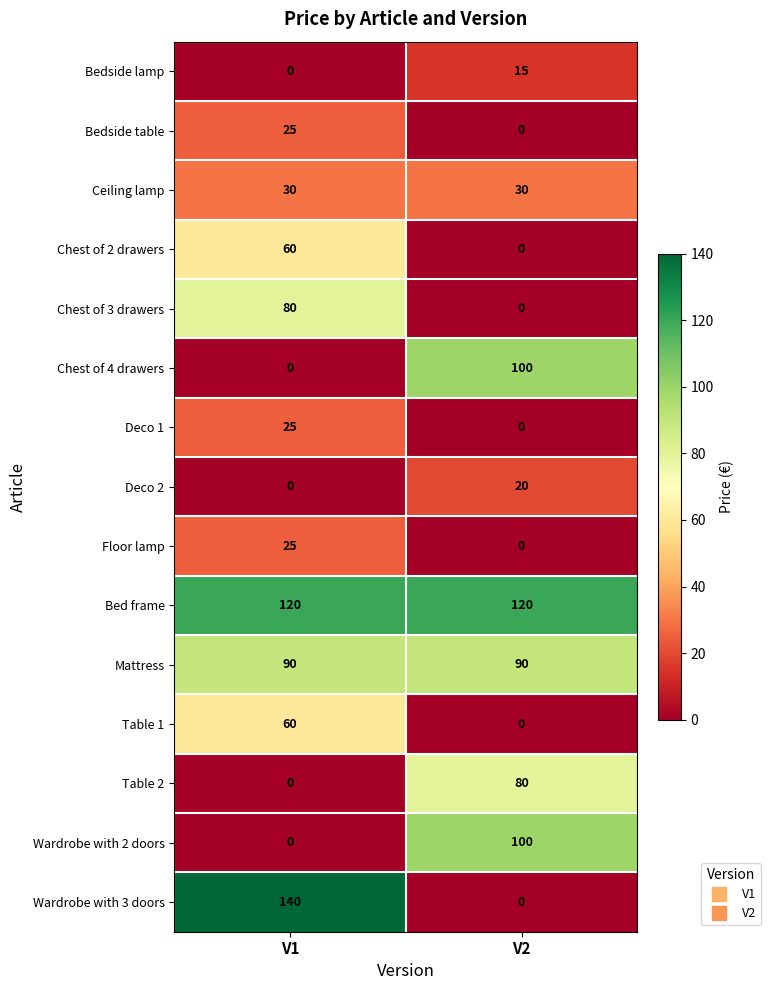

Which series has the largest total across all categories?

Bed frame